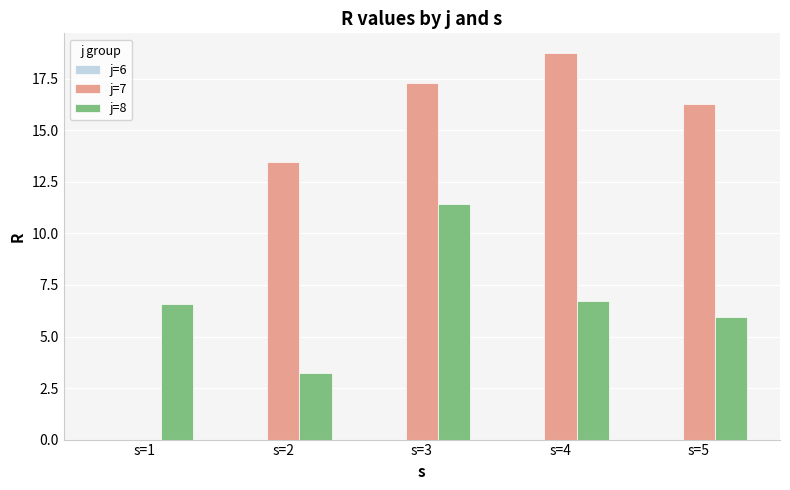

True or false: j=8 has a value of 6.7 at s=4.

True